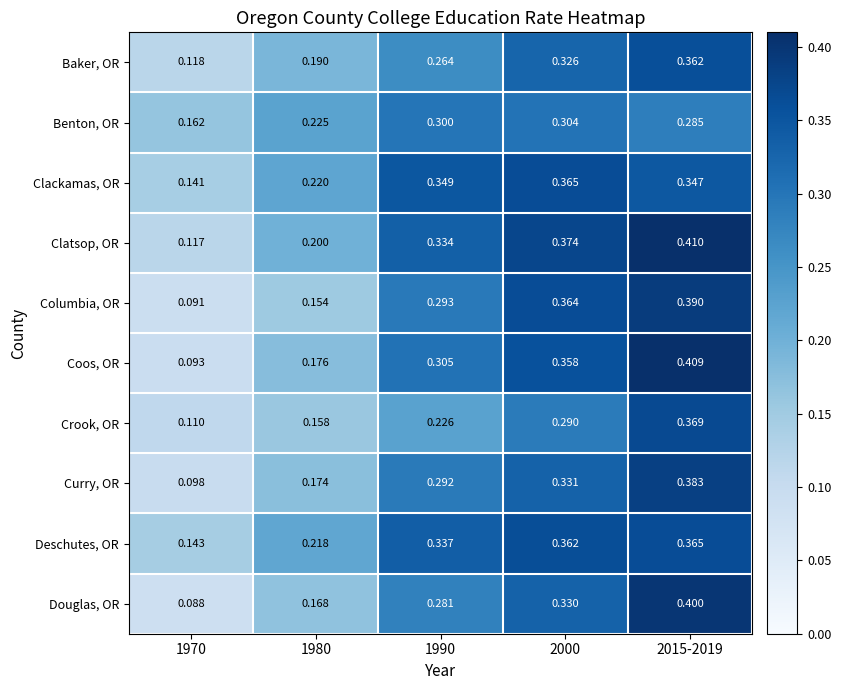

How many categories are shown in the chart?

5